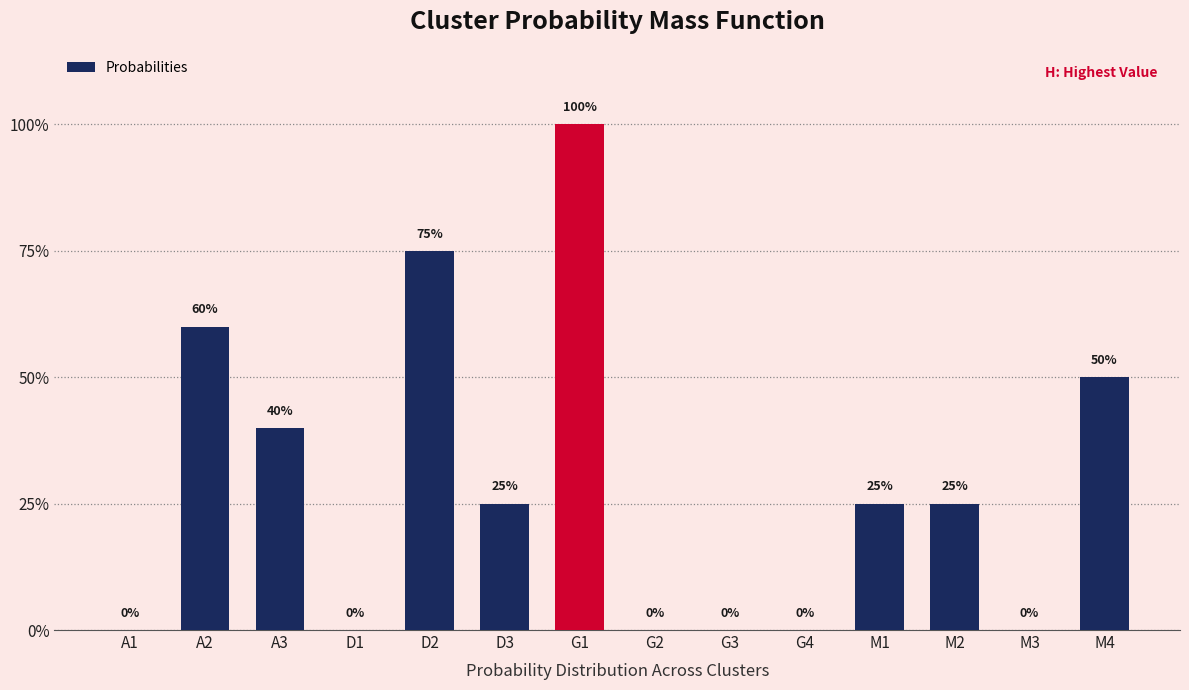

Is it true that the value at D1 is 0.6?

False